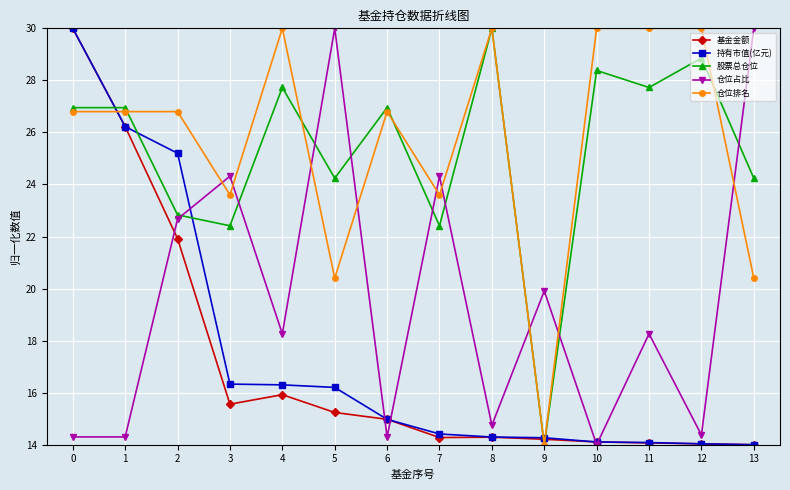

Which series ends up on top after the final intersection of 基金金额 and 股票总仓位?

股票总仓位